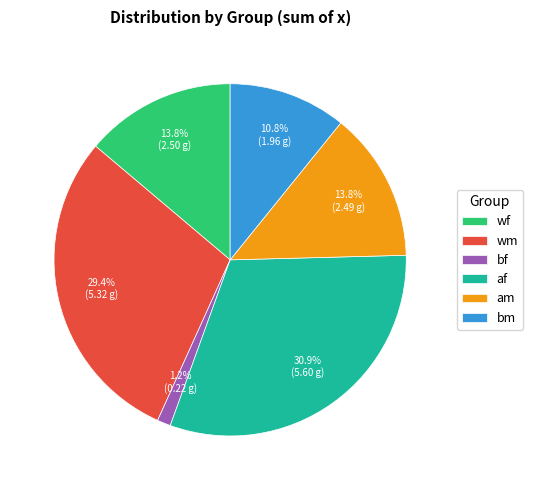

Which slice is the largest?

af